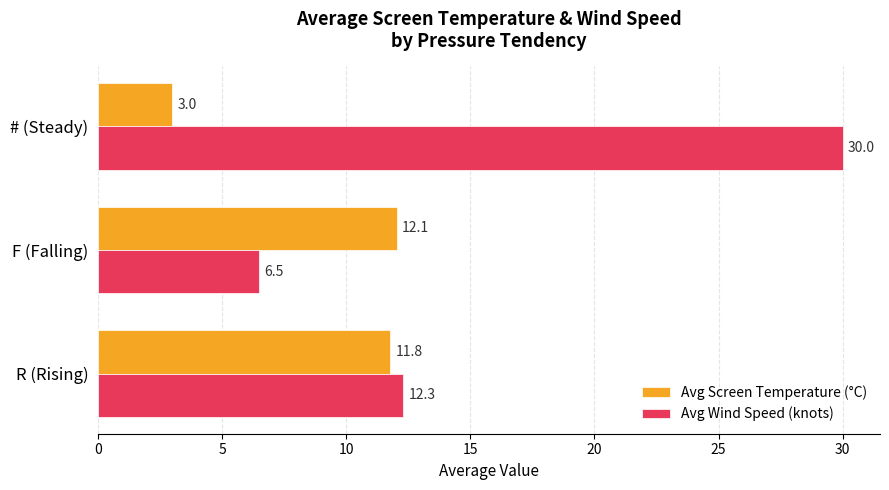

What is the lowest value of the Avg Screen Temperature (°C) series?

3.0